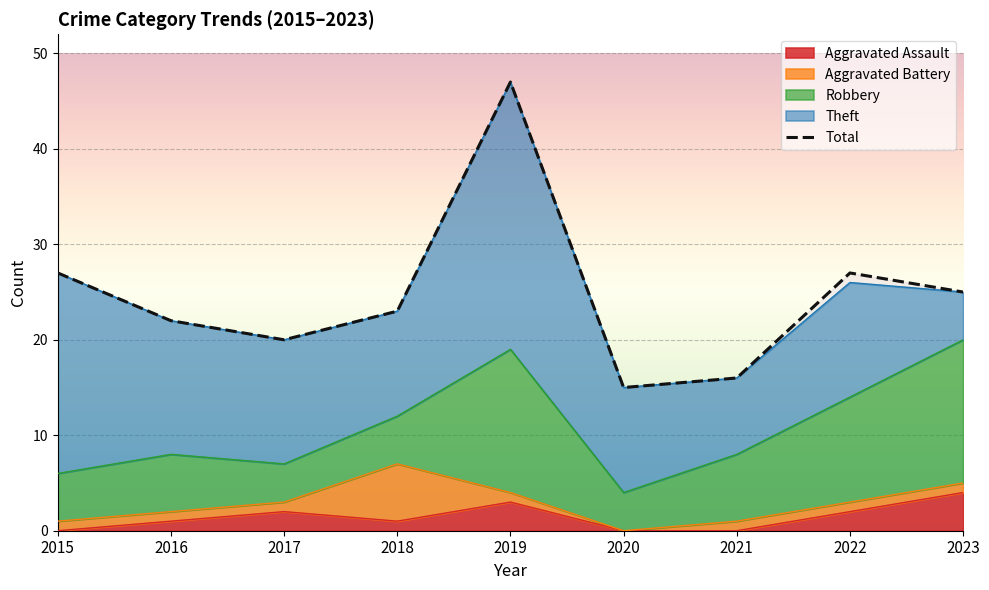

List the labels in order of value, largest first.

2019, 2015, 2022, 2023, 2018, 2016, 2017, 2021, 2020